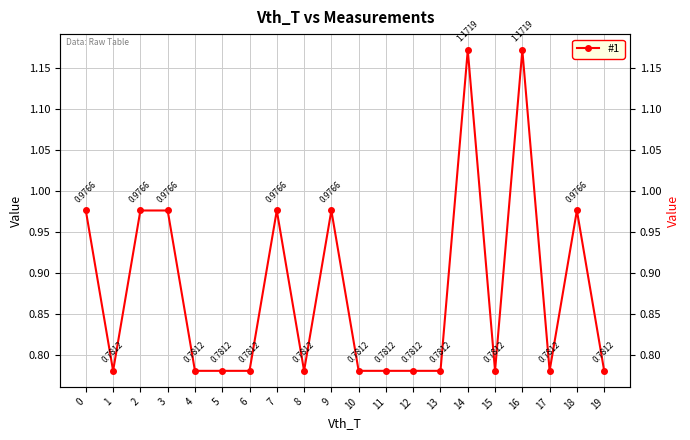

What is the difference between the second highest and second lowest values?

0.4